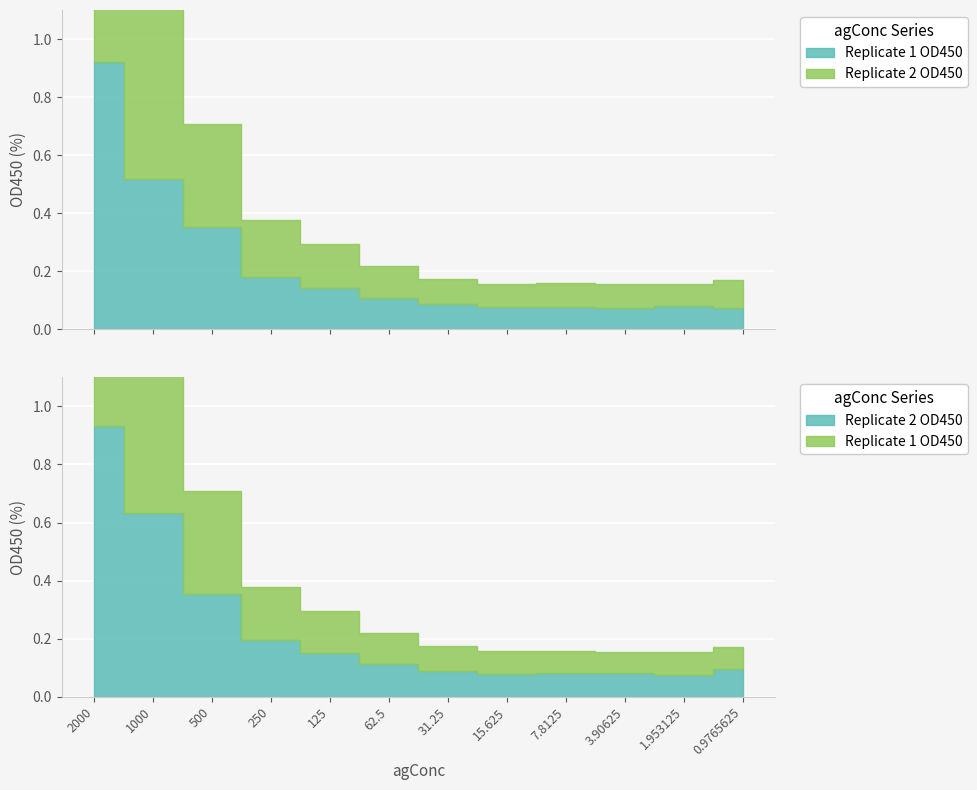

Reading left to right, list all the values displayed in this chart.

Replicate 1 OD450: 2000=0.9	1000=0.5	500=0.4	250=0.2	125=0.1	62.5=0.1	31.25=0.1	15.625=0.1	7.8125=0.1	3.90625=0.1	1.953125=0.1	0.9765625=0.1
Replicate 2 OD450: 2000=0.9	1000=0.6	500=0.4	250=0.2	125=0.2	62.5=0.1	31.25=0.1	15.625=0.1	7.8125=0.1	3.90625=0.1	1.953125=0.1	0.9765625=0.1